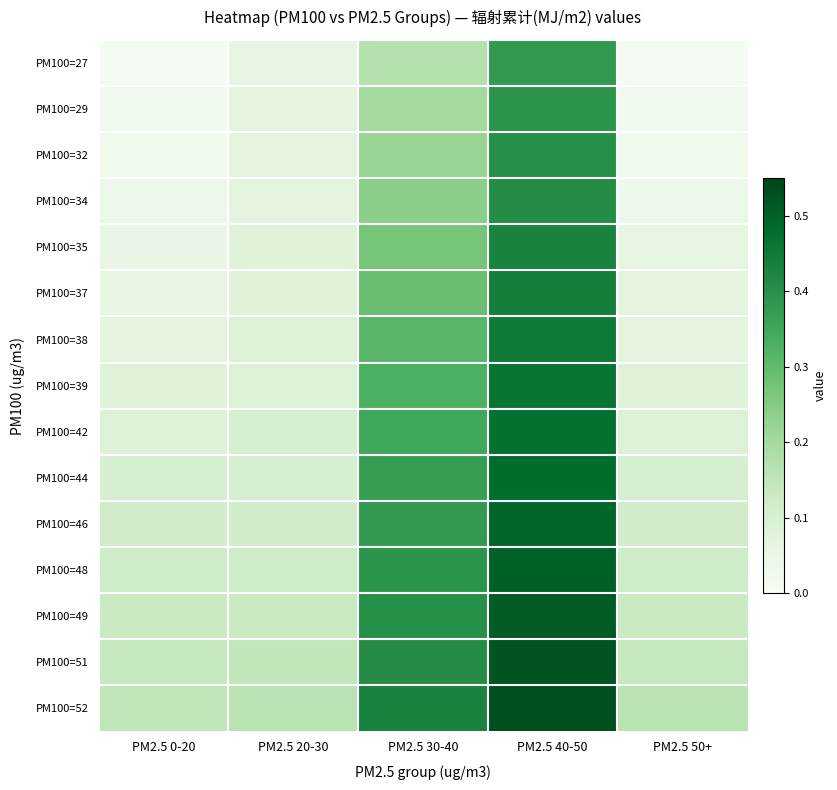

Which label corresponds to the largest value in the chart?

PM2.5 40-50